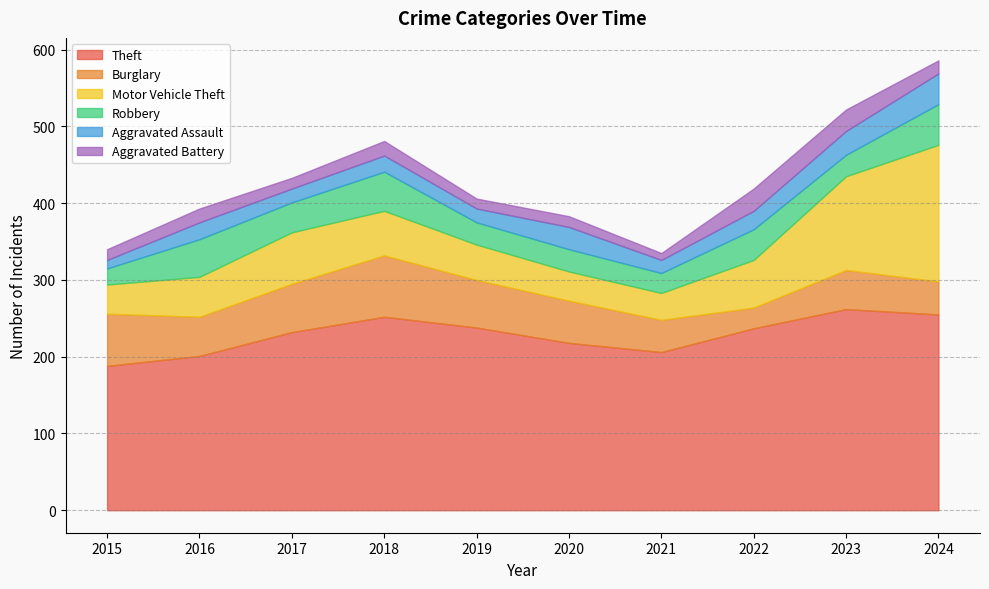

What is the value of the Burglary point at the 8th from the left?

27